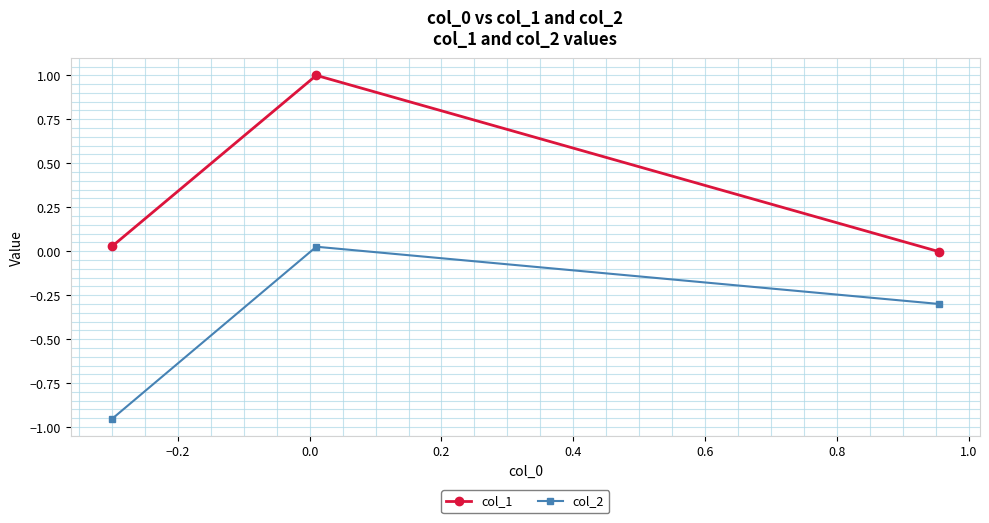

What is the average value of the col_1 series?

0.3